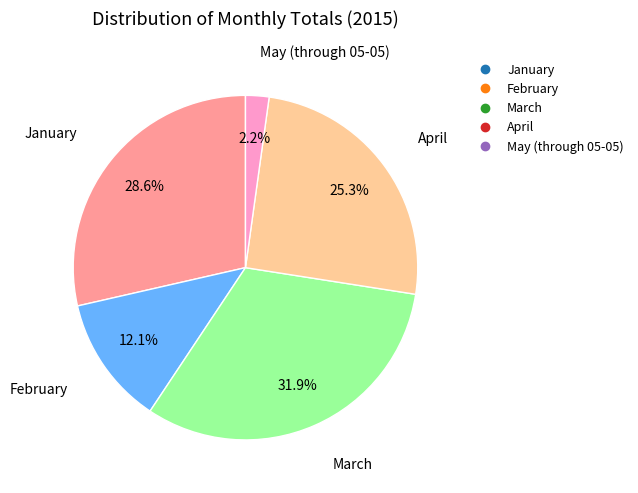

Which slice is the smallest?

May (through 05-05)